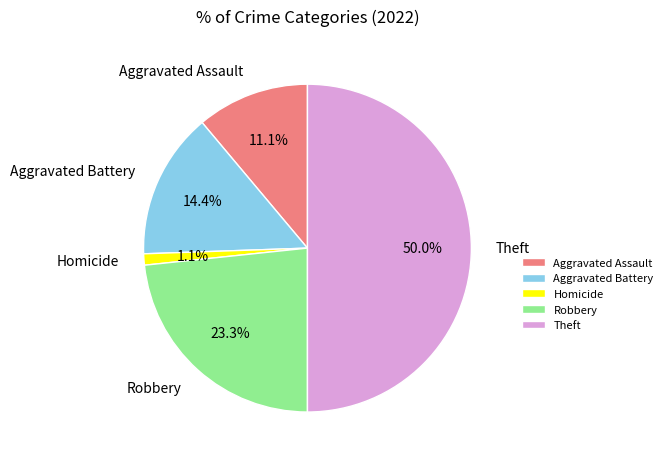

Between Theft and Robbery, which is larger?

Theft